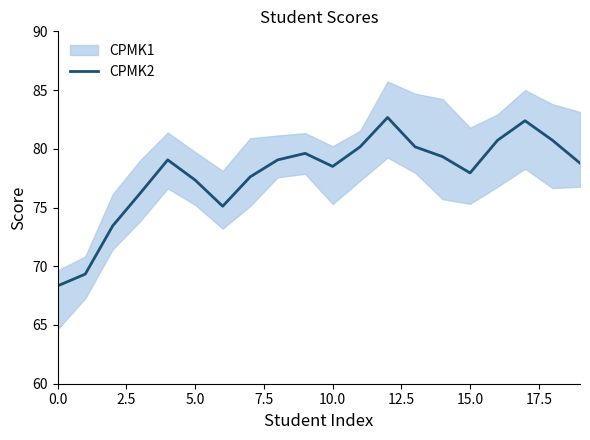

How many values exceed 79?

10